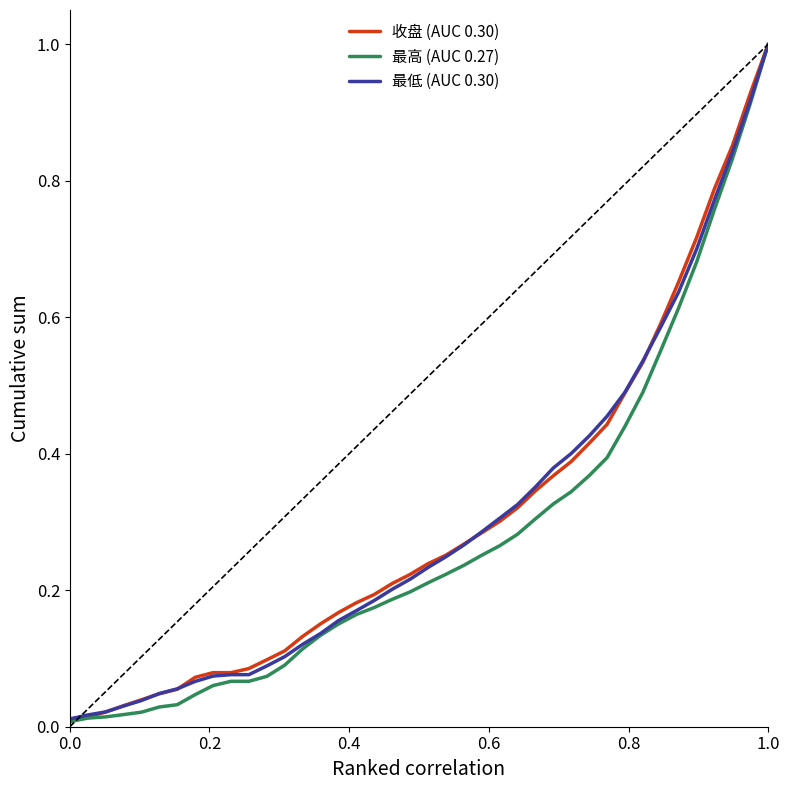

What is the highest value of the 收盘 (AUC 0.30) series?

1.0